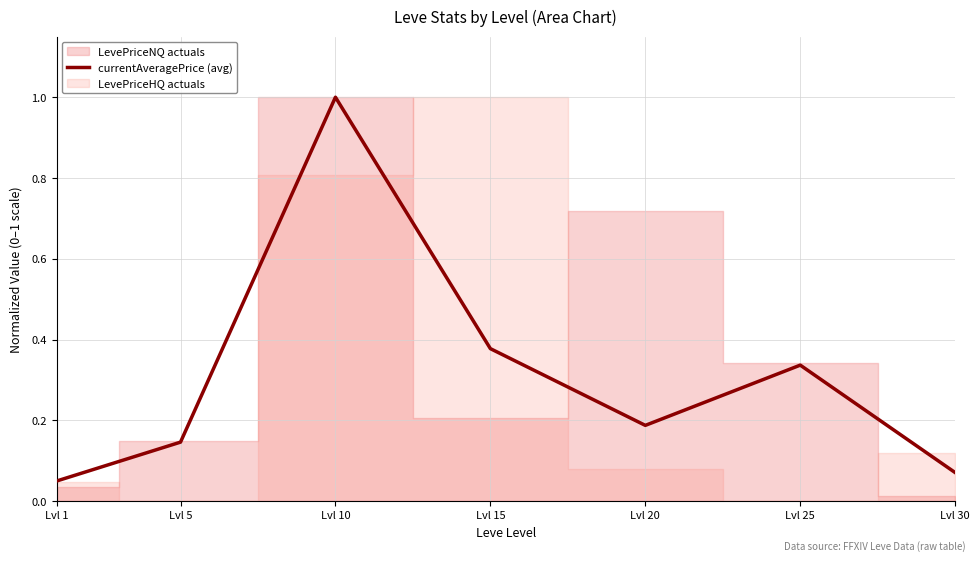

At which label is the value closest to 0?

Lvl 1